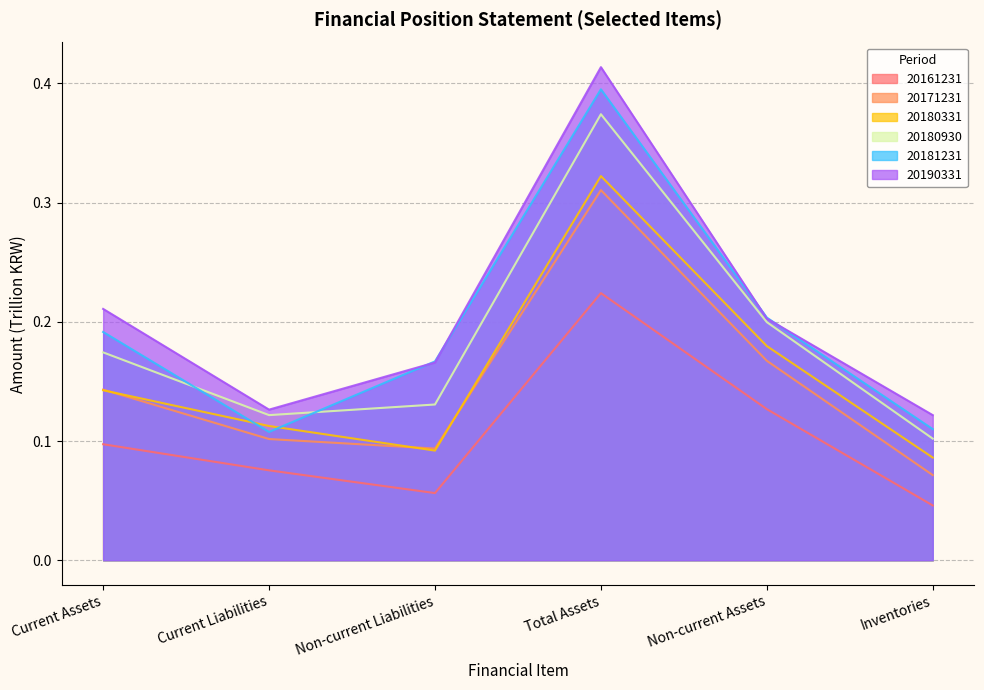

What position from the left is Non-current Assets?

5